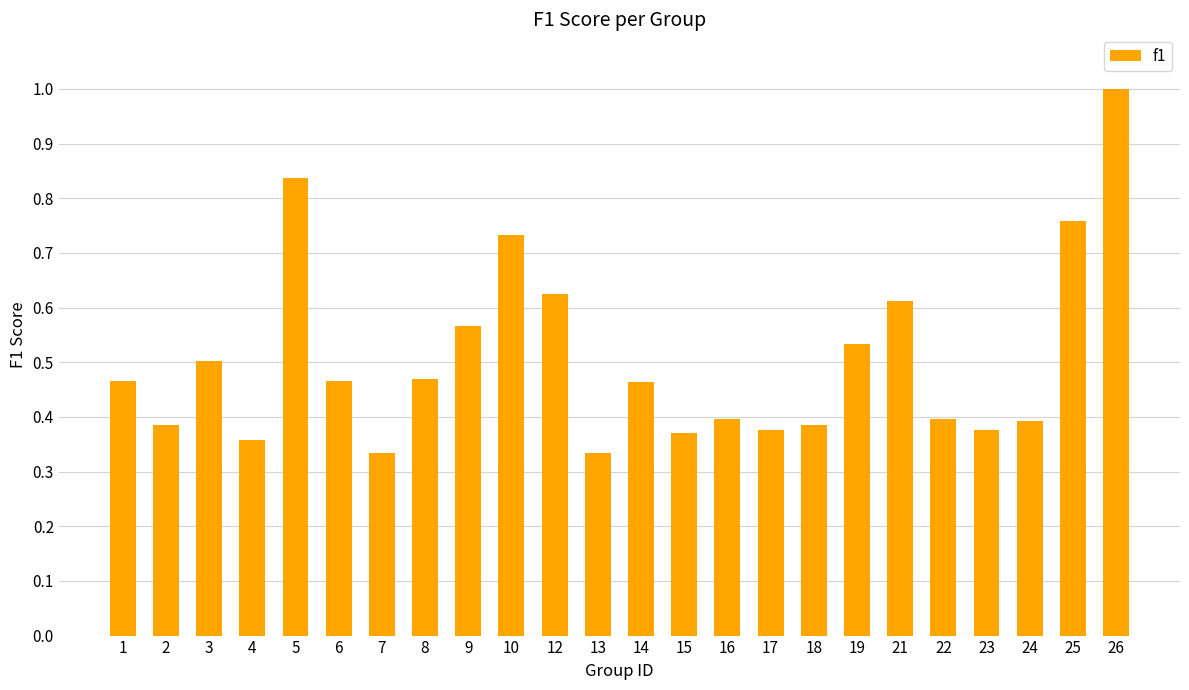

The value at 16 is 0.1. True or false?

False